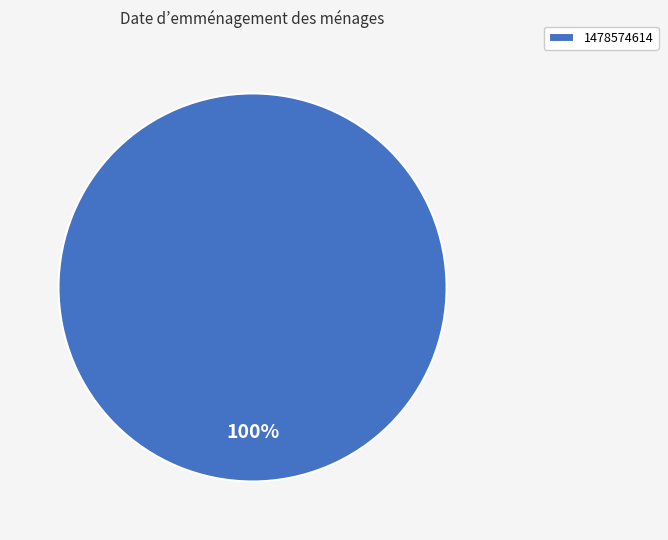

Does 1478574614 represent more than half of the total?

Yes